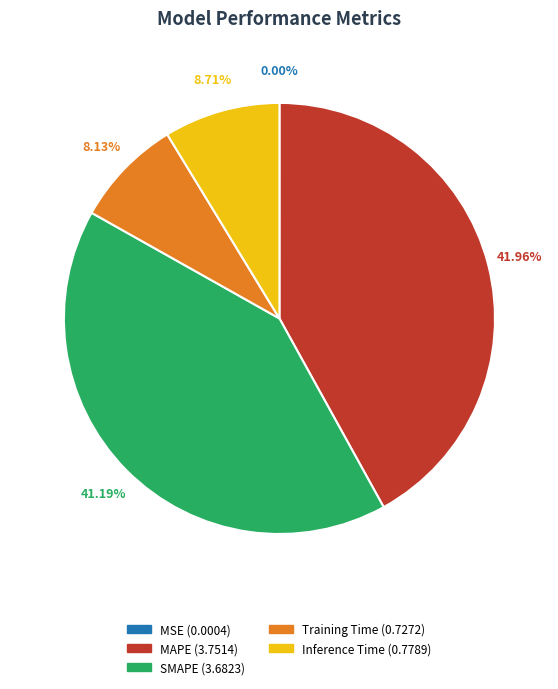

Which category has the biggest portion of the pie?

MAPE